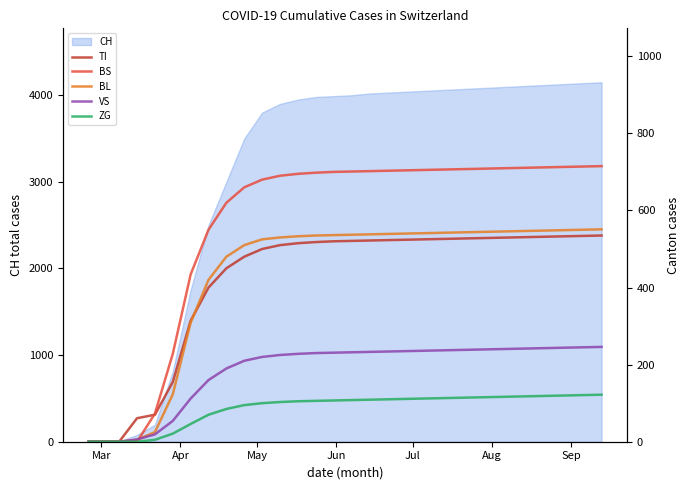

What is the difference between the maximum and second lowest values in the ZG series?

122